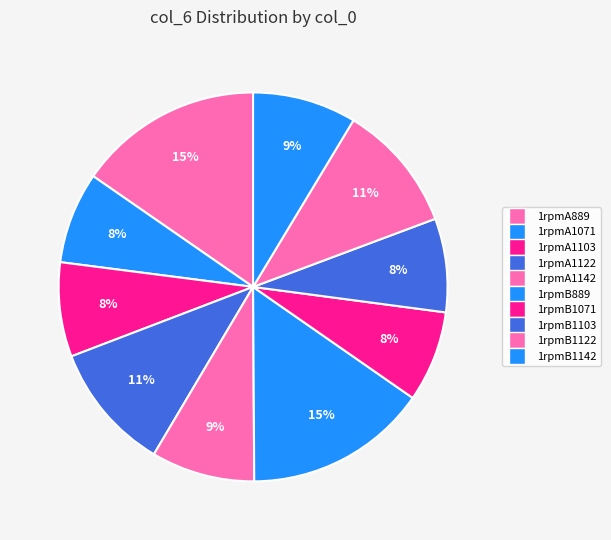

Rank the categories by value from highest to lowest.

1rpmA889, 1rpmB889, 1rpmA1122, 1rpmB1122, 1rpmB1142, 1rpmA1142, 1rpmA1103, 1rpmB1103, 1rpmA1071, 1rpmB1071